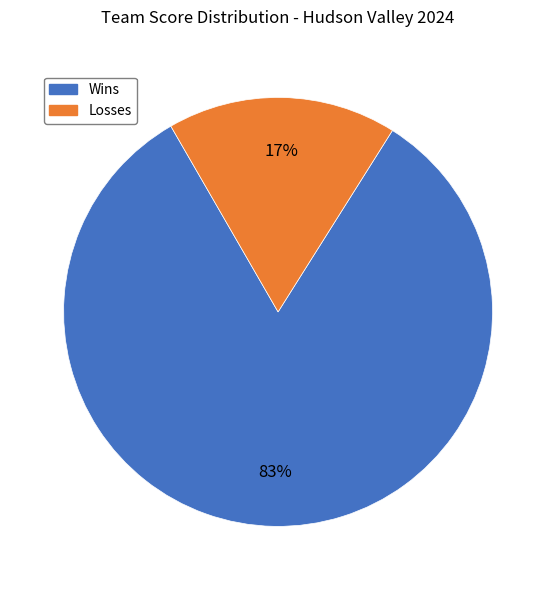

What is the smallest slice in the pie chart?

Losses